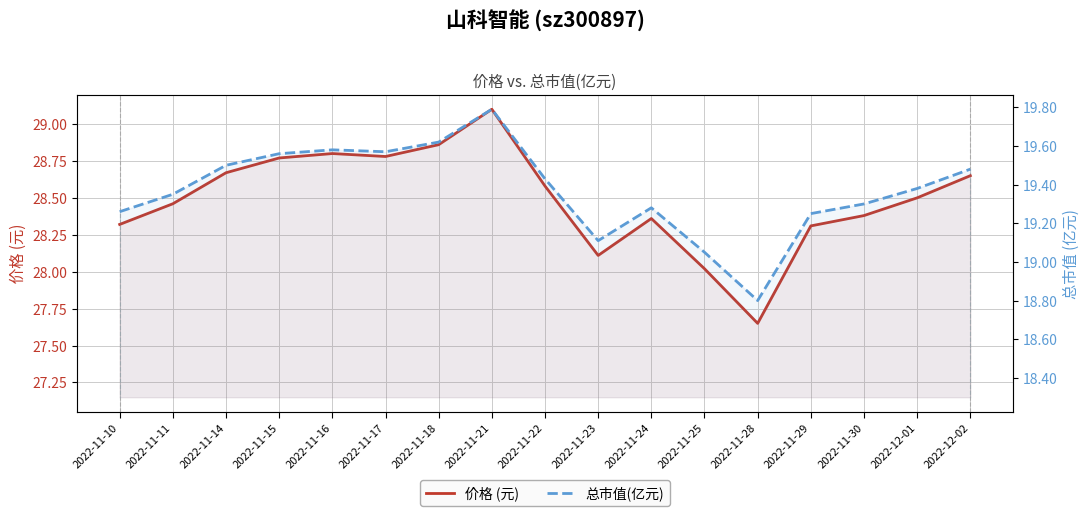

At which label does 总市值(亿元) first exceed 19?

2022-11-10